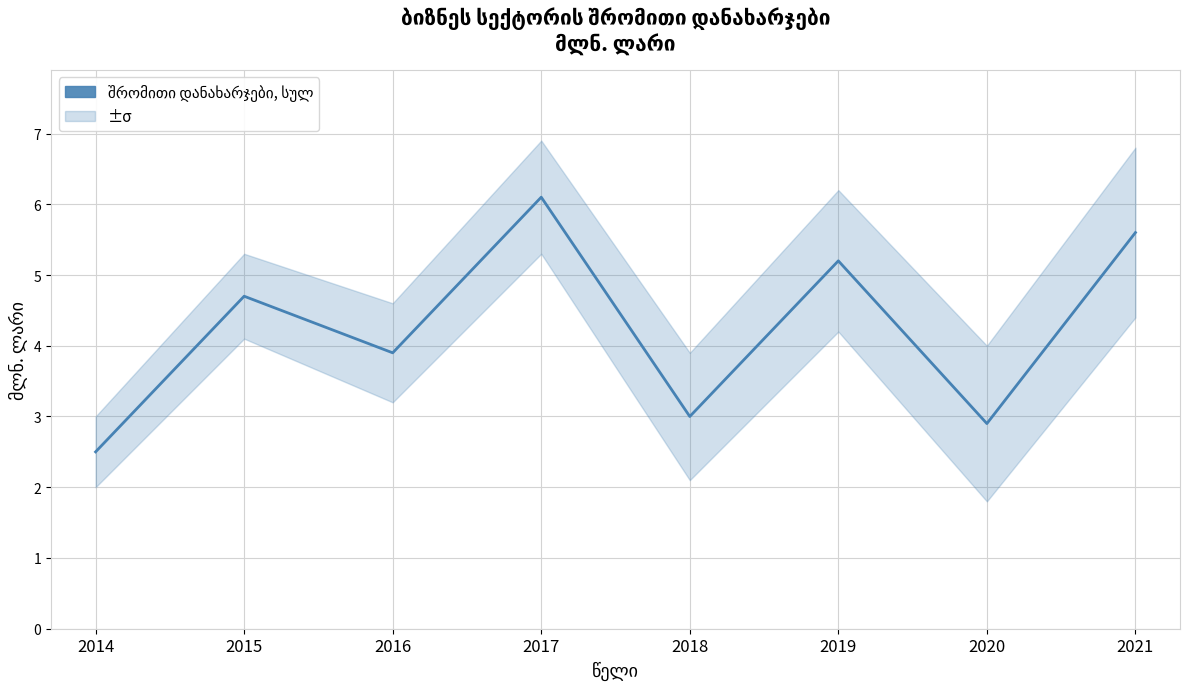

Rank the categories by value from highest to lowest.

2017, 2021, 2019, 2015, 2016, 2018, 2020, 2014